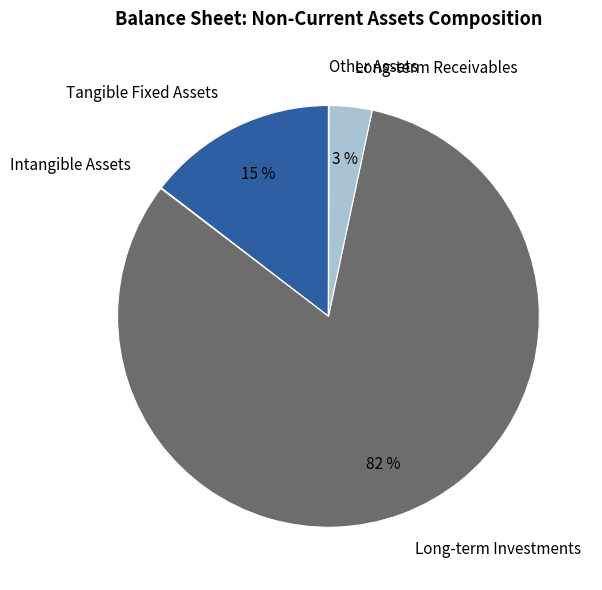

Which category accounts for the majority?

Long-term Investments